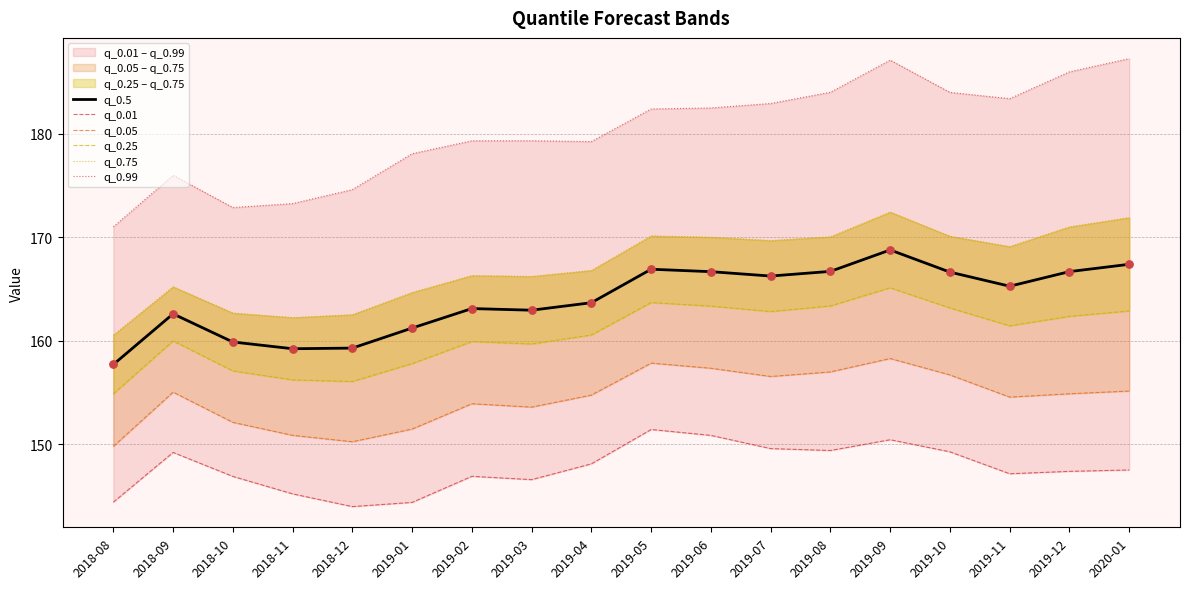

At how many categories does at least one series exceed 155?

18